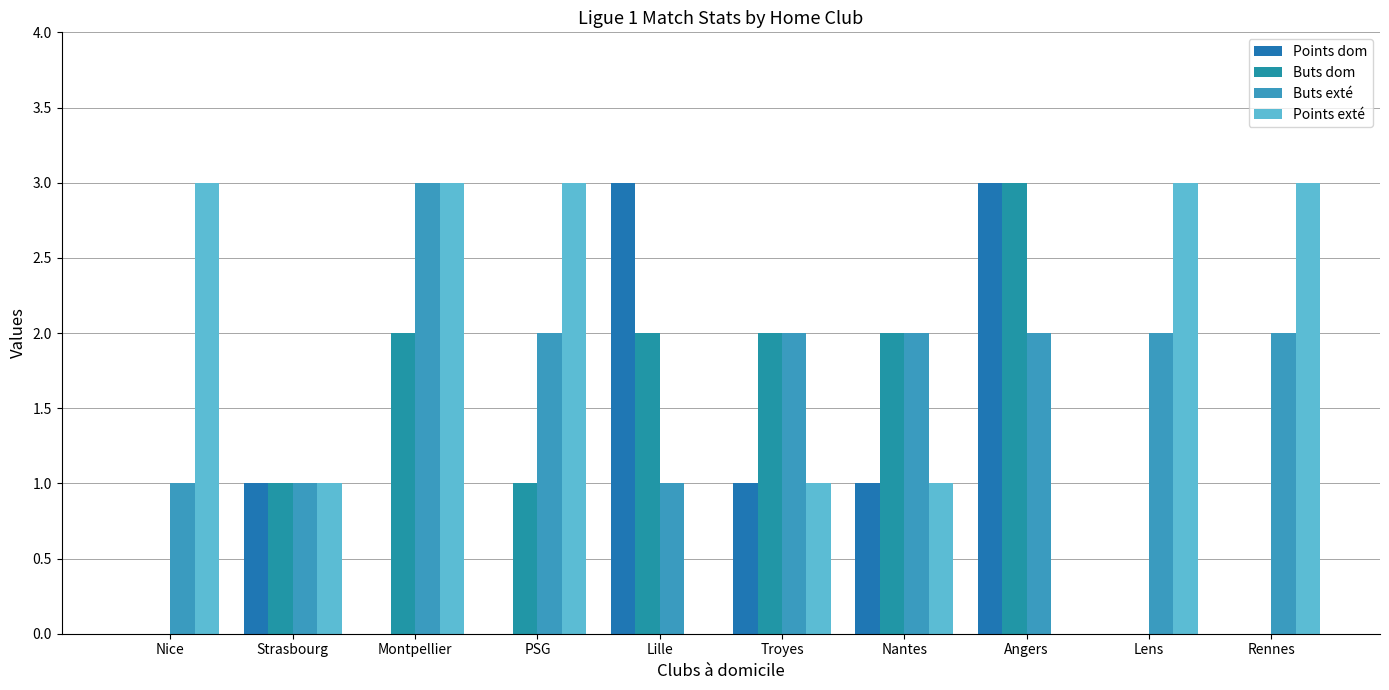

Which has a higher value, Lens or Montpellier?

Lens